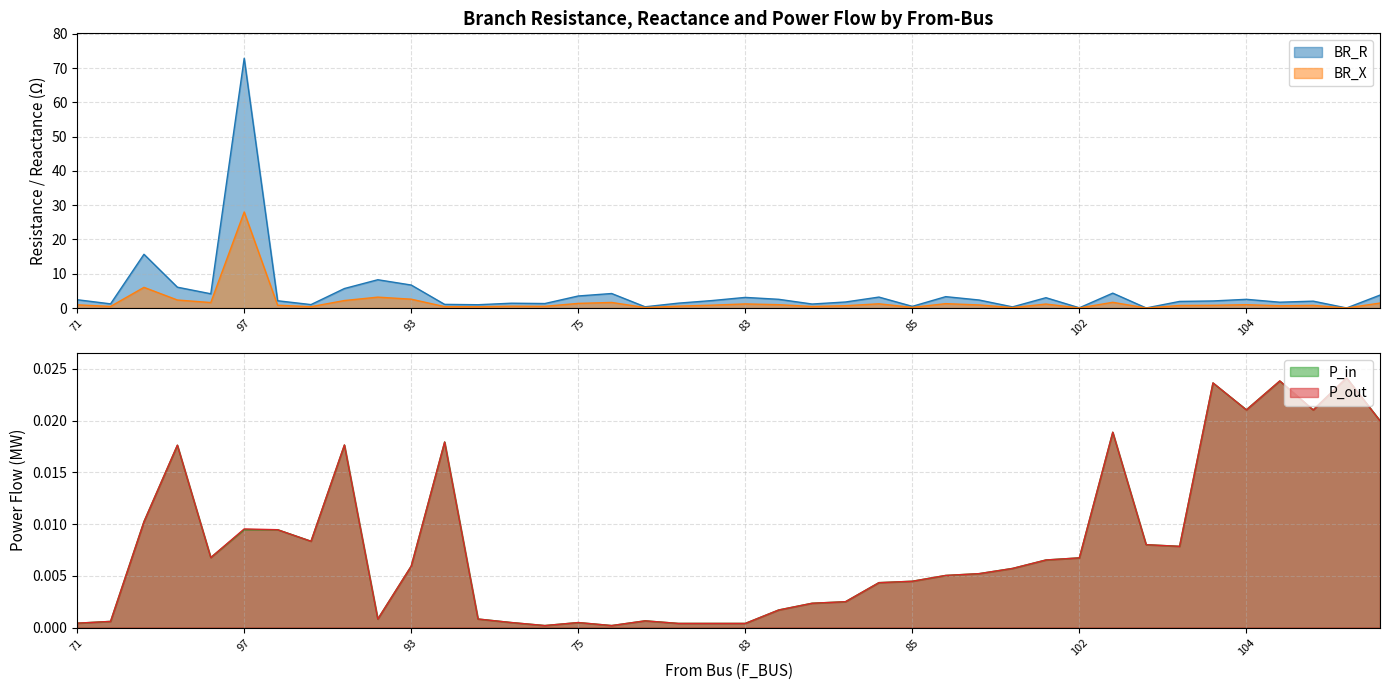

What is the total value across all series at 84?

4.4